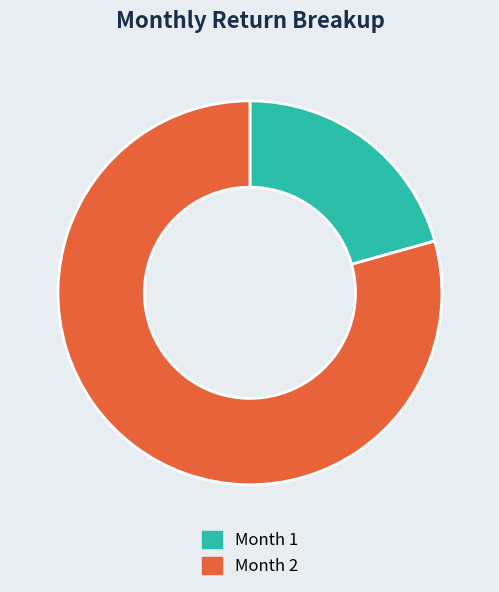

Which category has the smallest portion of the pie?

Month 1